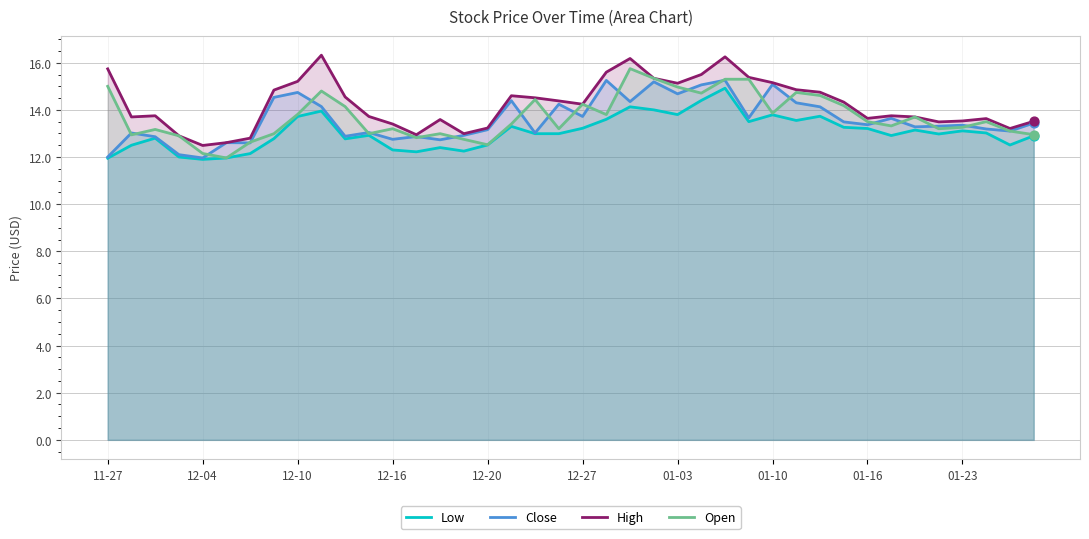

At how many categories does at least one series exceed 14?

20